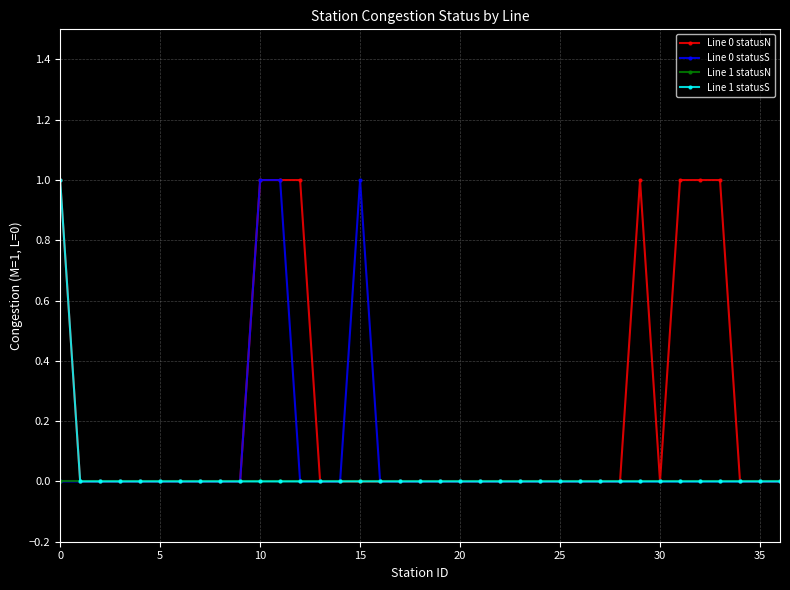

What is the label of the 25th point from the right?

12